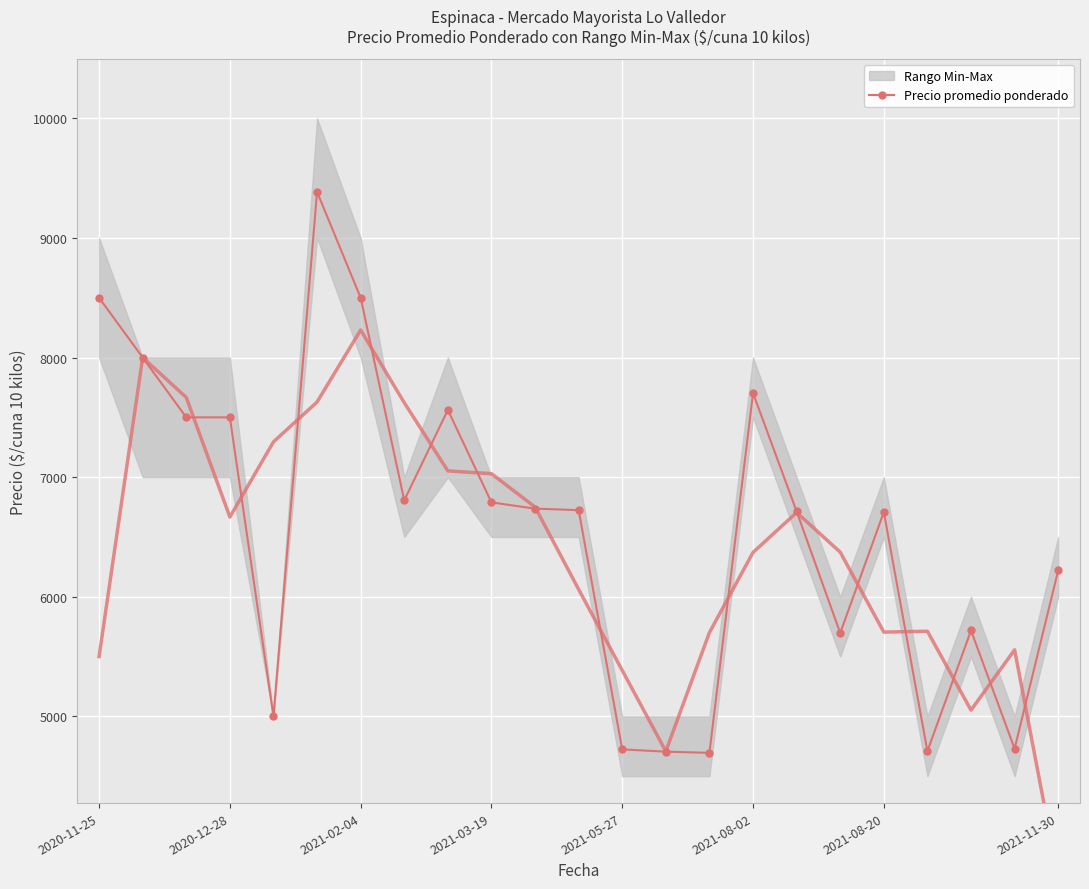

What is the average value?

6579